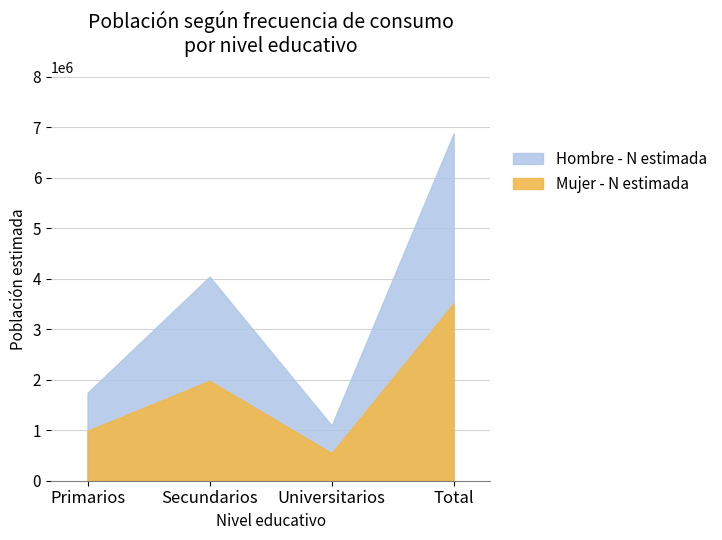

Which series changed the most between Primarios and Universitarios?

Hombre - N estimada